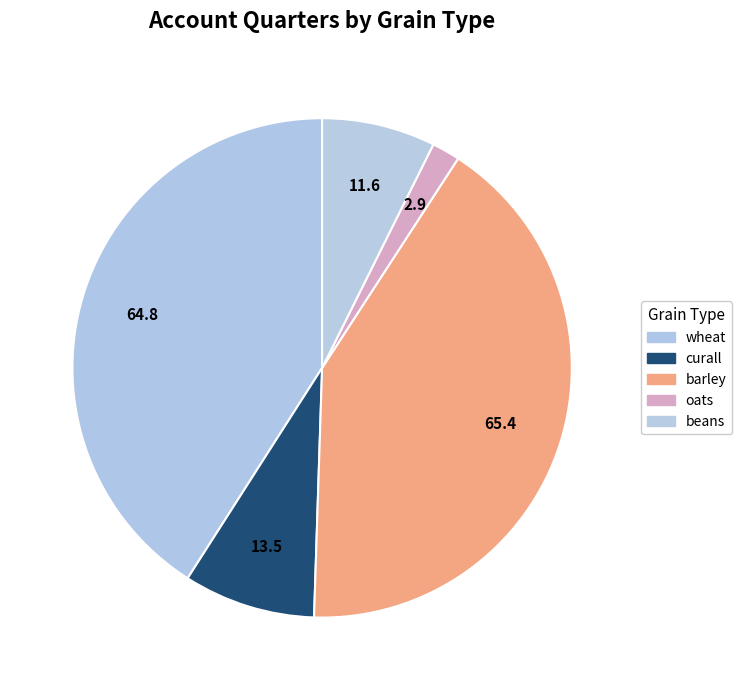

Rank the categories by value from highest to lowest.

barley, wheat, curall, beans, oats